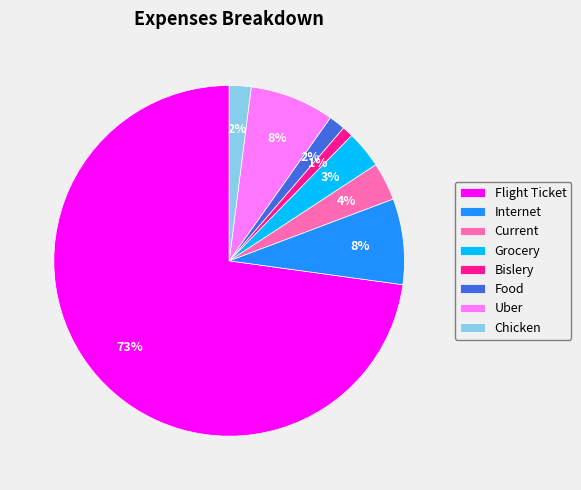

Which category has the smallest portion of the pie?

Bislery